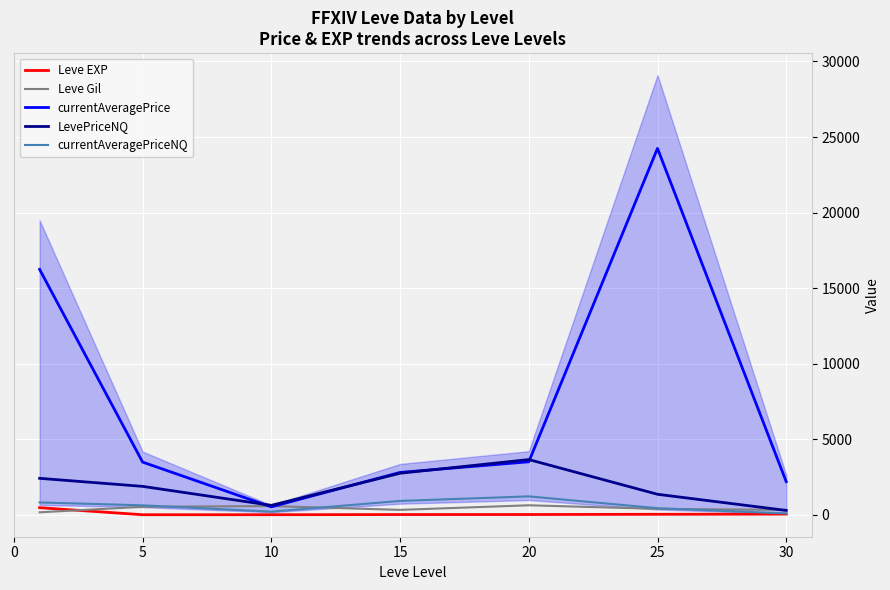

Reading left to right, extract all data points from this chart.

Leve EXP: 468.5	2.3	5.3	14.2	16.3	31.8	45.5
Leve Gil: 163.5	528.3	576.7	323.3	628.3	391.7	322.5
currentAveragePrice: 16238.3	3485.7	524.2	2803.2	3506.5	24247.0	2191.8
LevePriceNQ: 2412.2	1880.2	623.7	2748.5	3653.8	1356.7	287.2
currentAveragePriceNQ: 816.3	626.5	207.8	916.2	1217.8	435.5	87.2